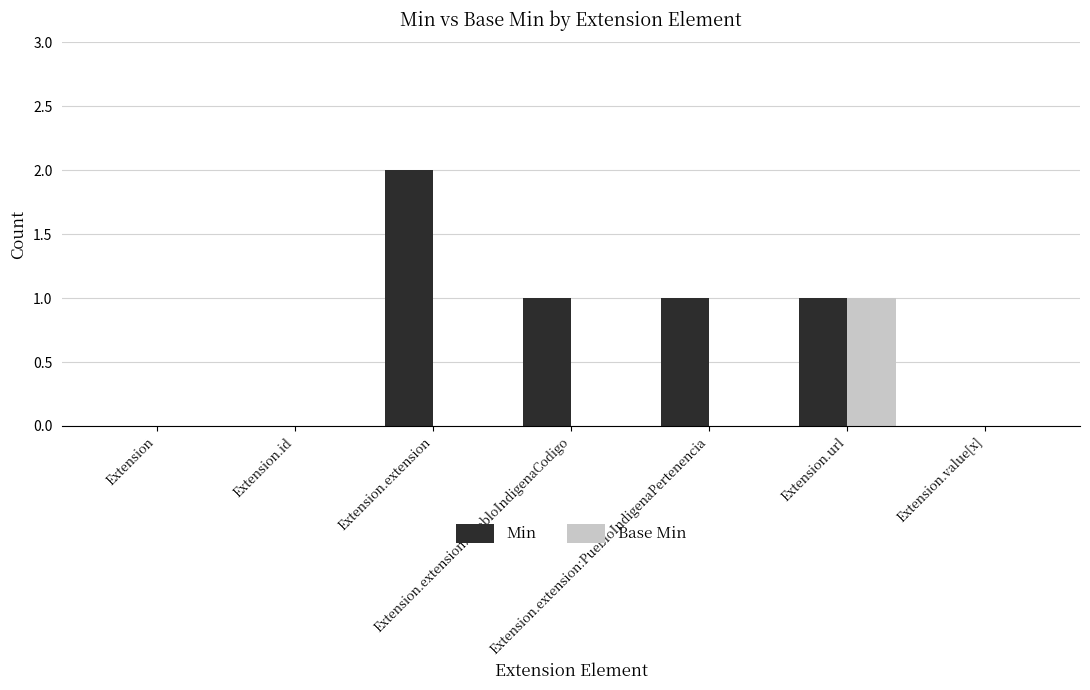

The Base Min series shows 1 at Extension. True or false?

False